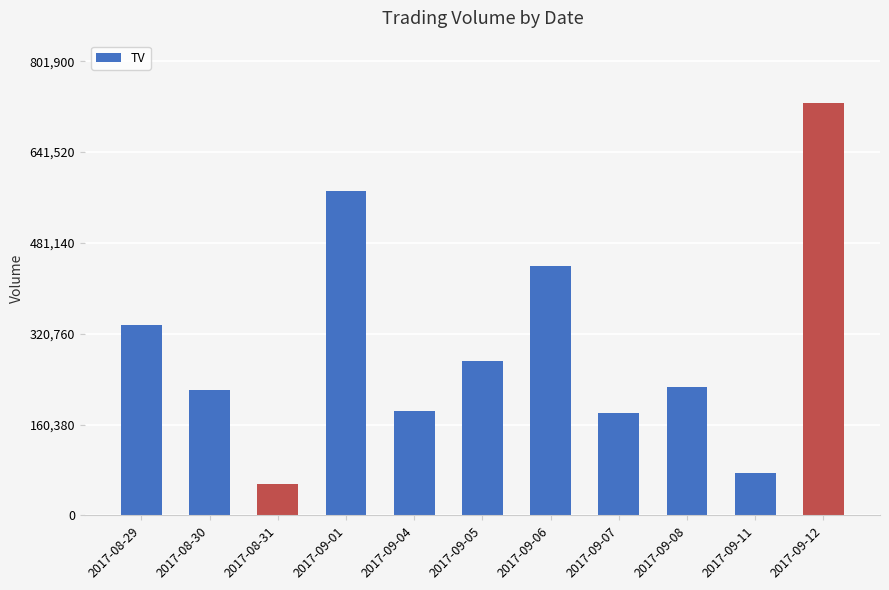

What is the label of the 2nd bar from the right?

2017-09-11